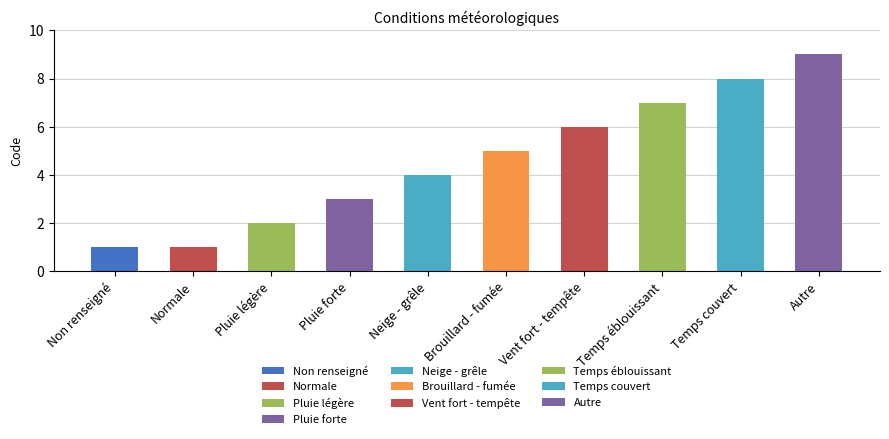

What is the label of the 1st bar from the right?

Autre